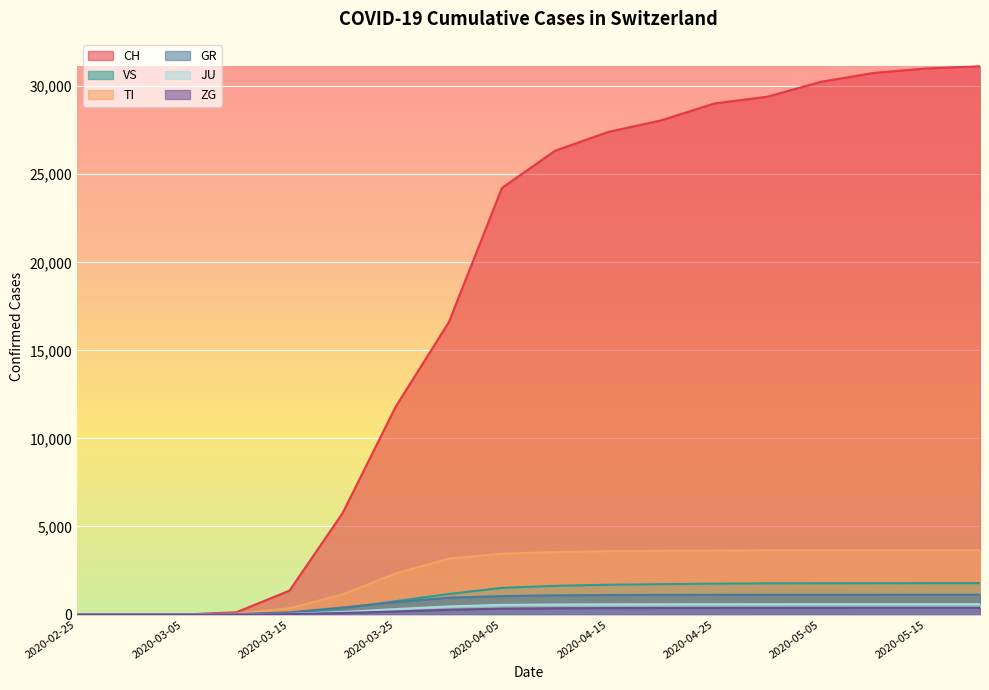

Rank the series at 2020-05-05 from highest to lowest value.

CH, TI, VS, GR, JU, ZG